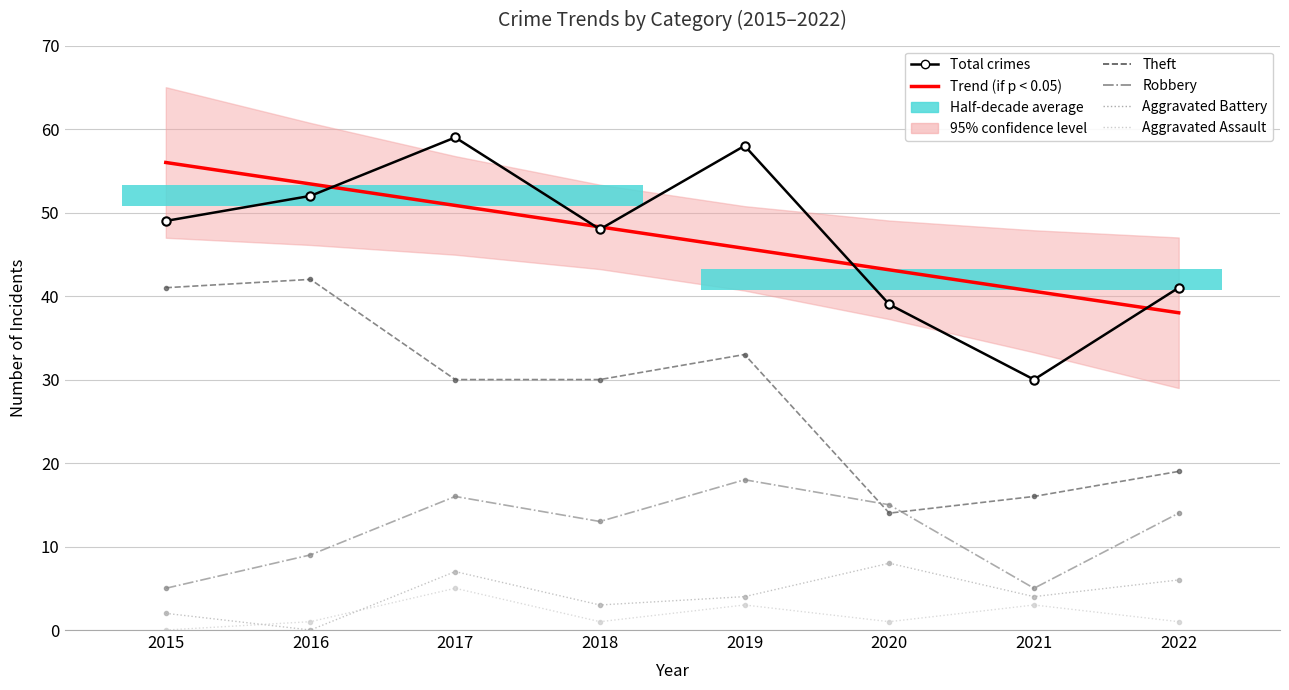

What is the value of the Aggravated Battery bar at the 6th from the left?

8.0